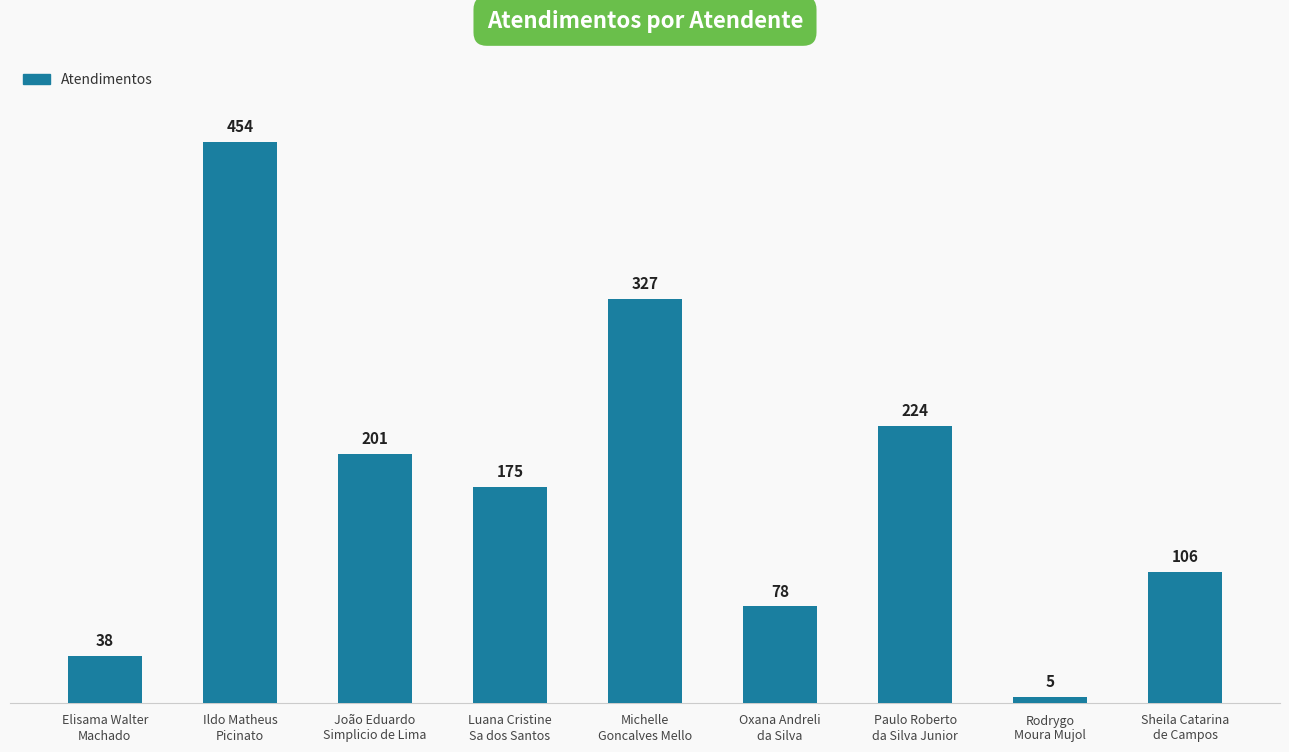

Reading left to right, transcribe all the data shown in this chart.

38	454	201	175	327	78	224	5	106